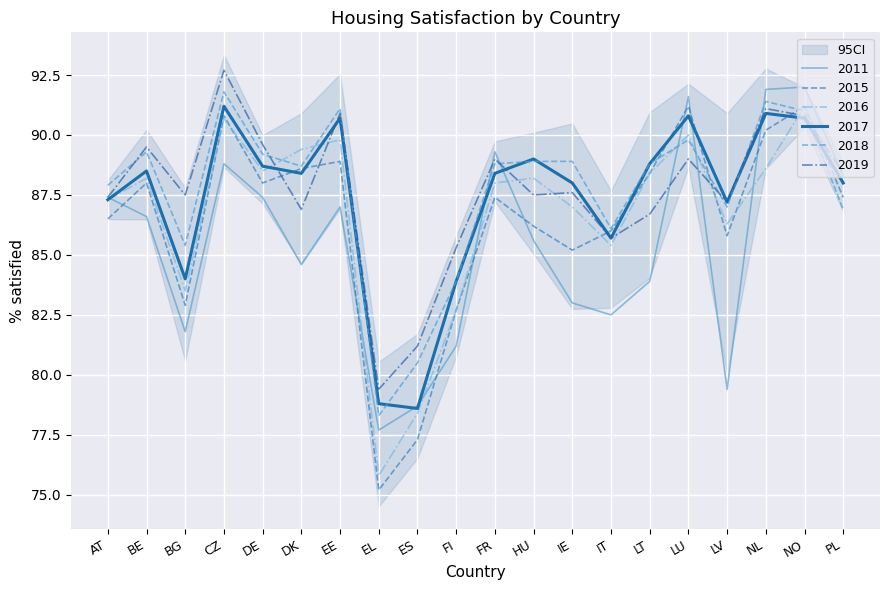

The 2016 series shows 89.4 at DK. True or false?

True